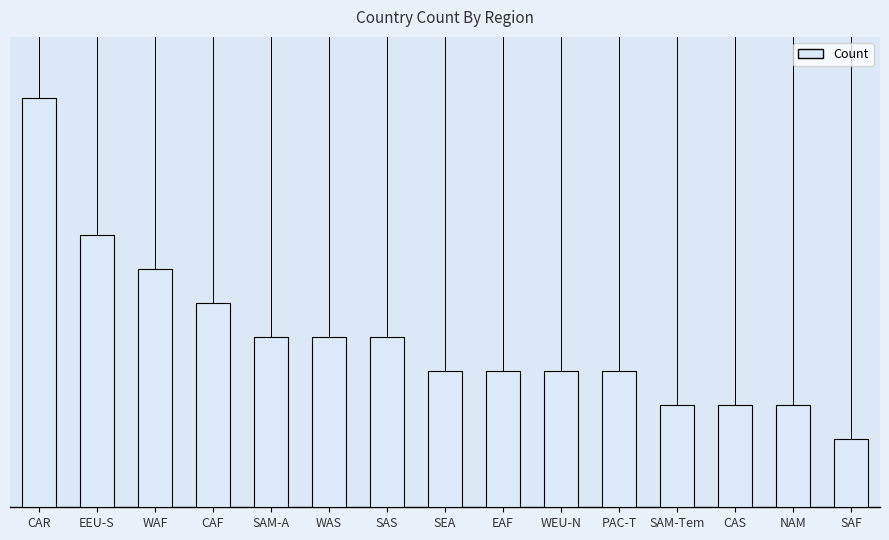

Which label corresponds to the smallest value in the chart?

SAF